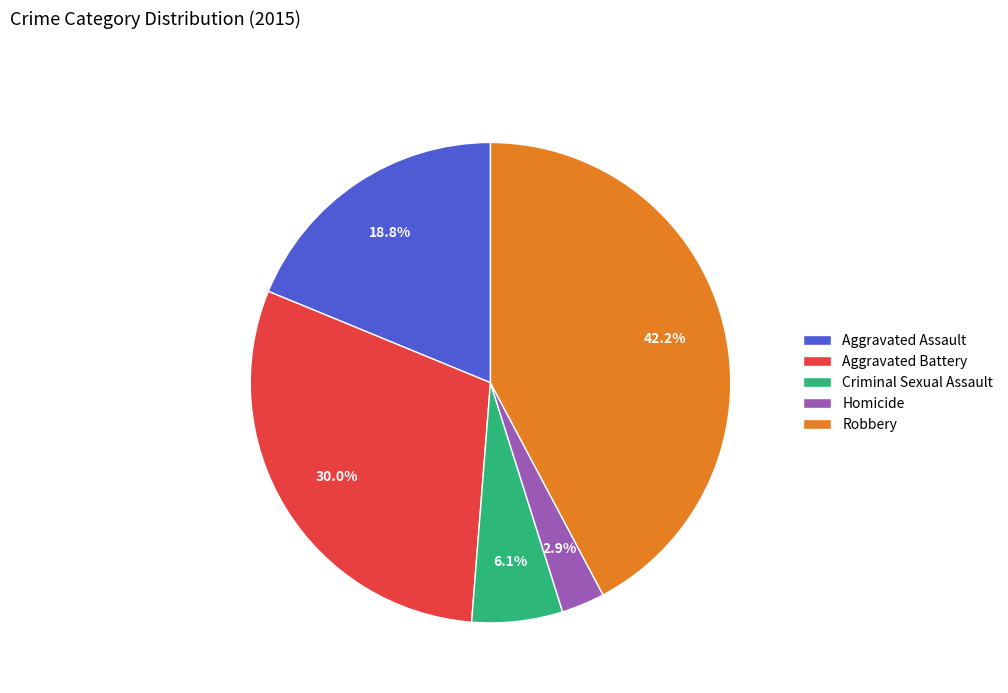

To the nearest percent, what is the combined percentage of Aggravated Battery and Homicide?

33%